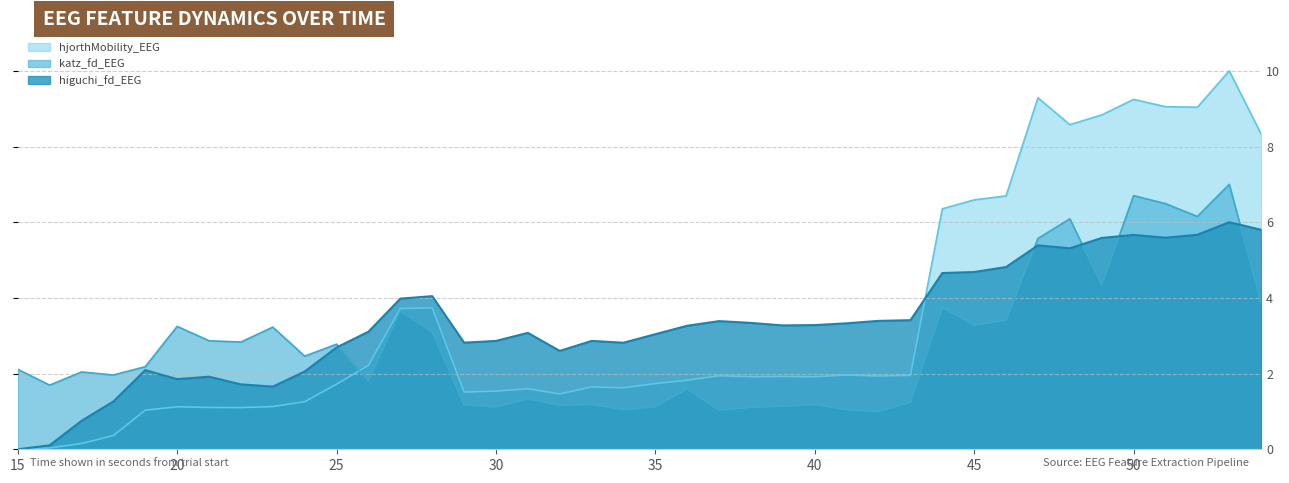

How many interior local peaks does the hjorthMobility_EEG series have?

10